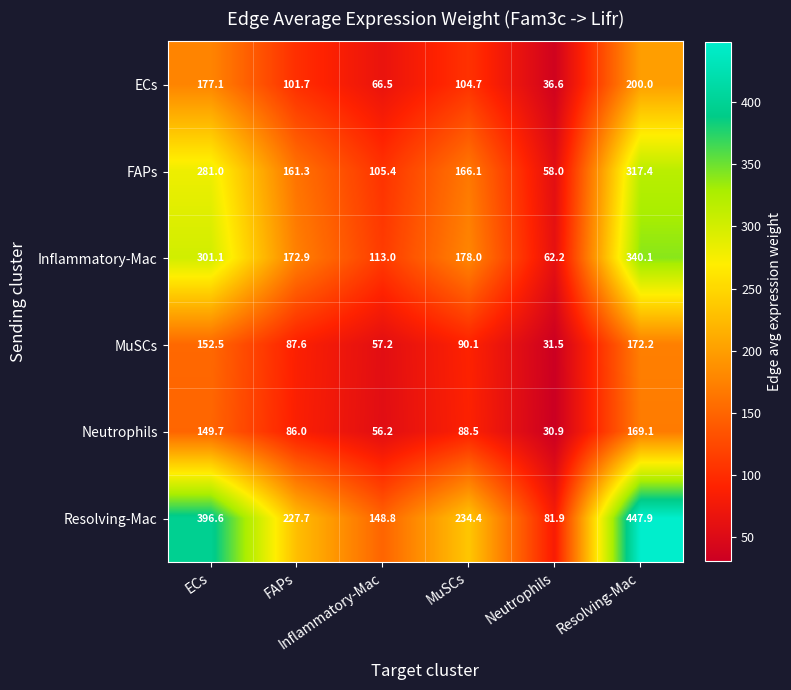

What is the difference between the highest and lowest values at Neutrophils?

51.0